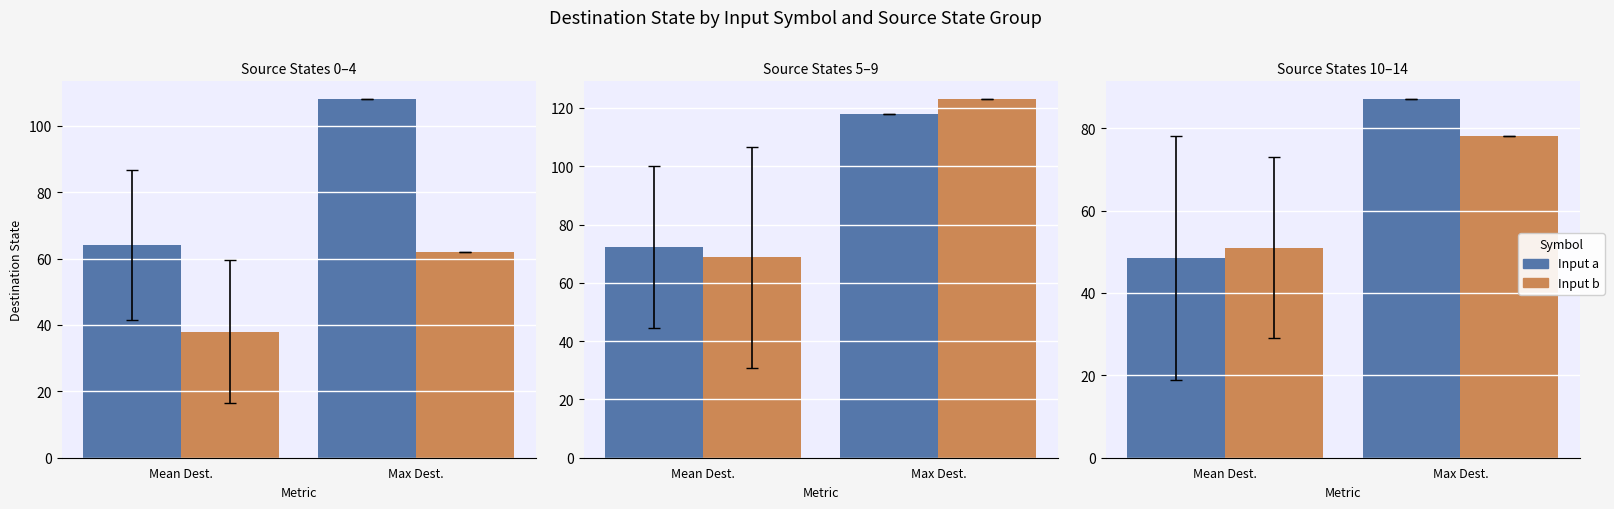

What is the value of the destination_state bar at the 9th from the left?

50